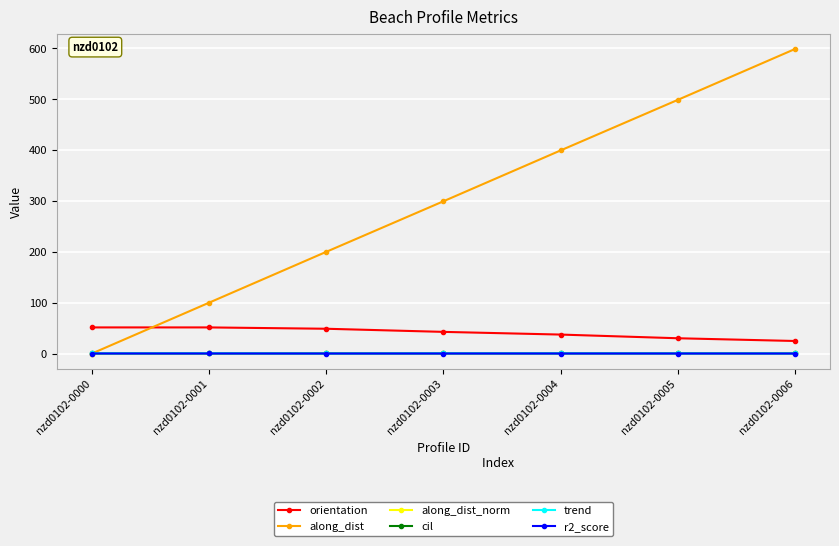

Which series has the widest spread of values?

along_dist